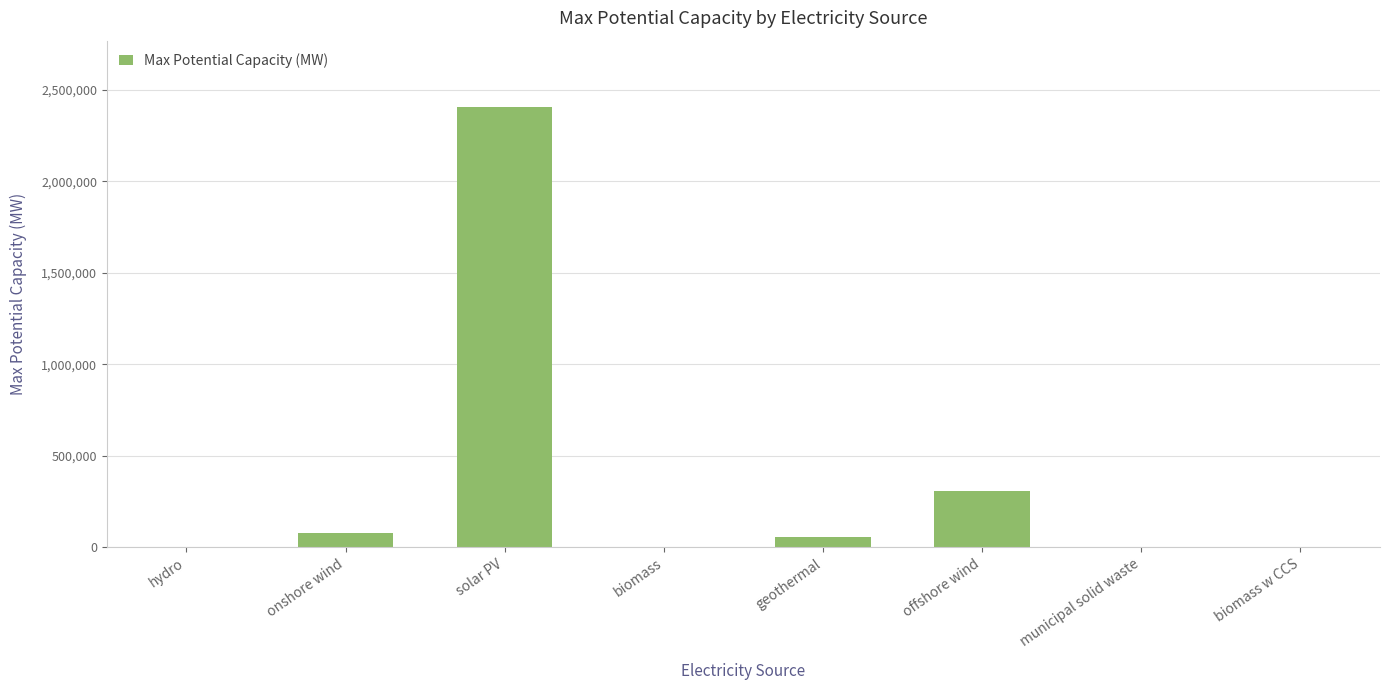

What is the sum of the values at solar PV and offshore wind?

2714000.0